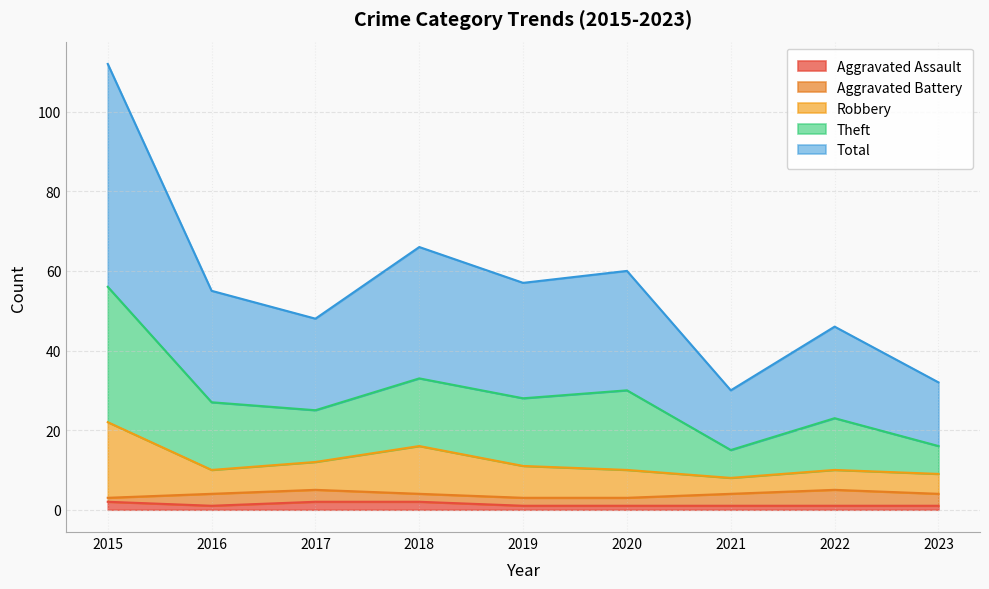

Is the value of Robbery at 2015 greater than the value of Aggravated Assault at 2020?

Yes